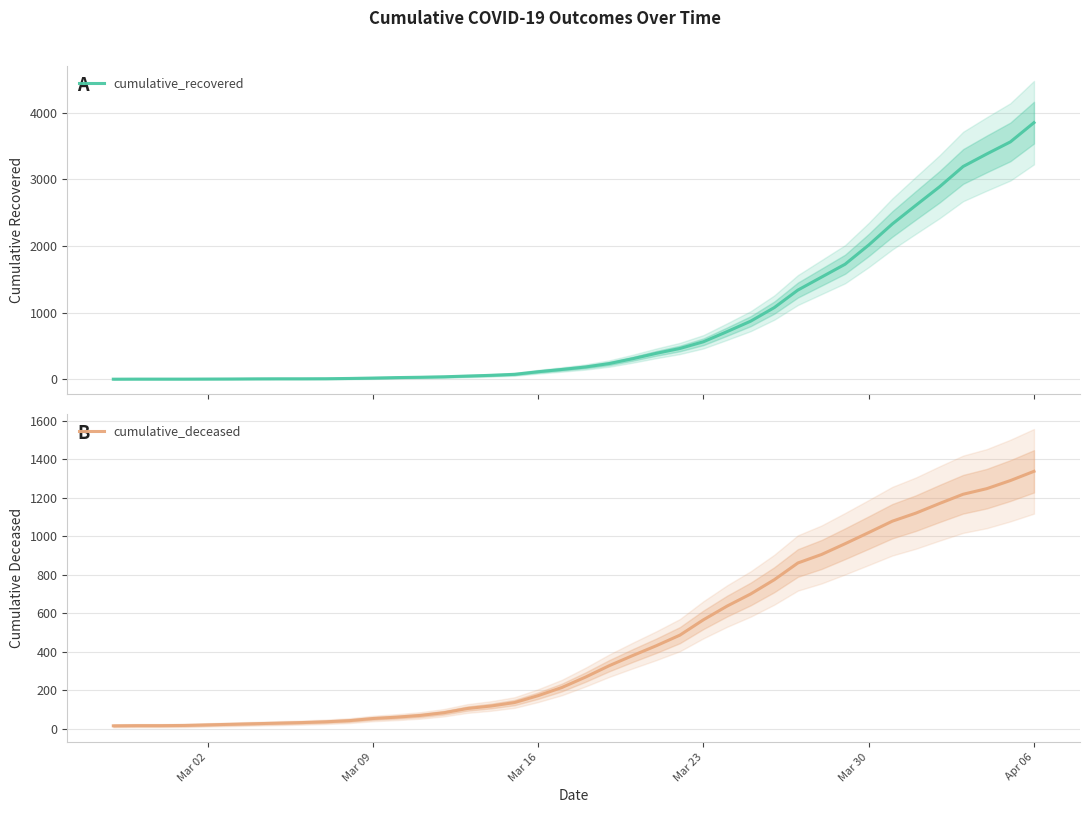

What is the average value of the cumulative_recovered series?

847